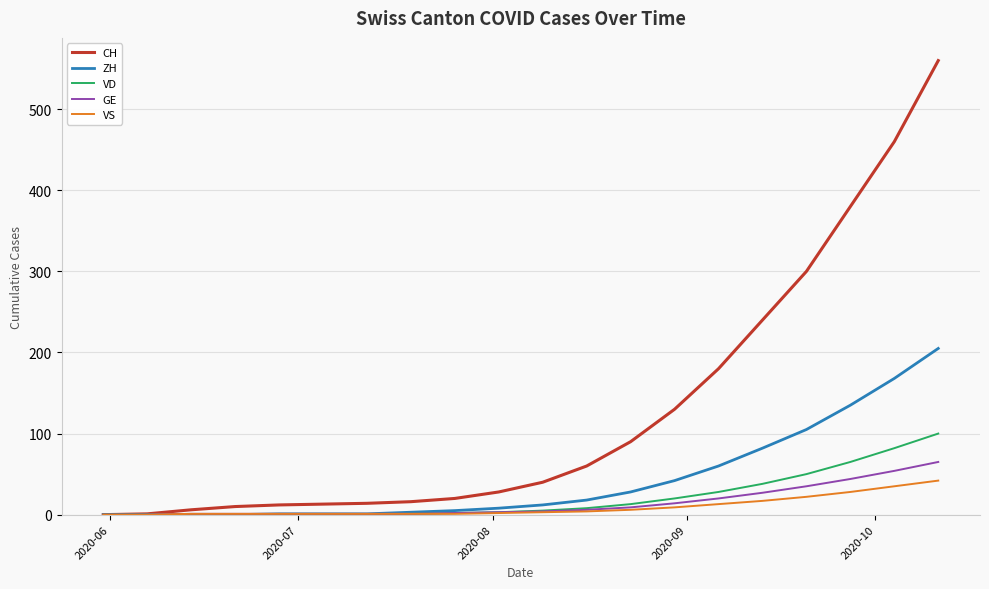

Which series has the largest total across all categories?

CH